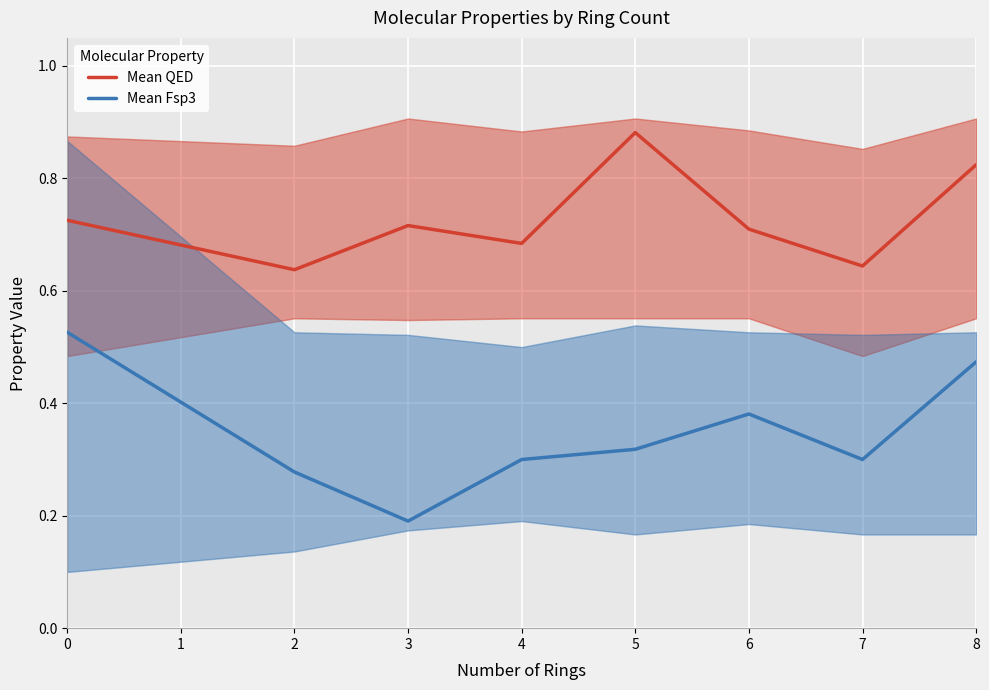

What is the difference between the maximum and second lowest values in the Mean QED series?

0.2